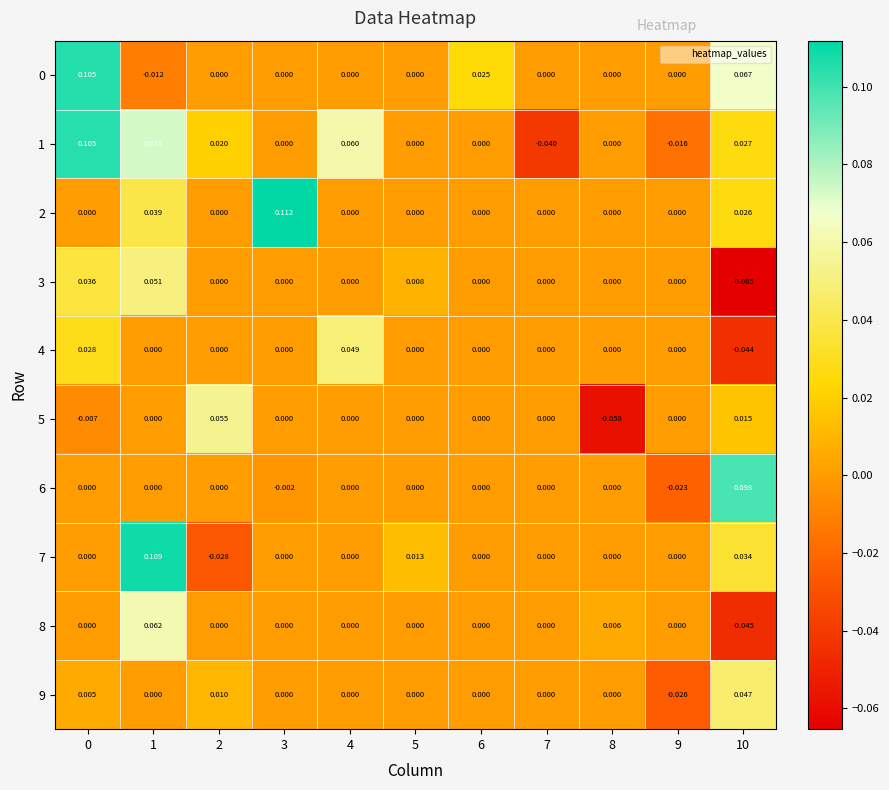

How many series are shown in this chart?

10